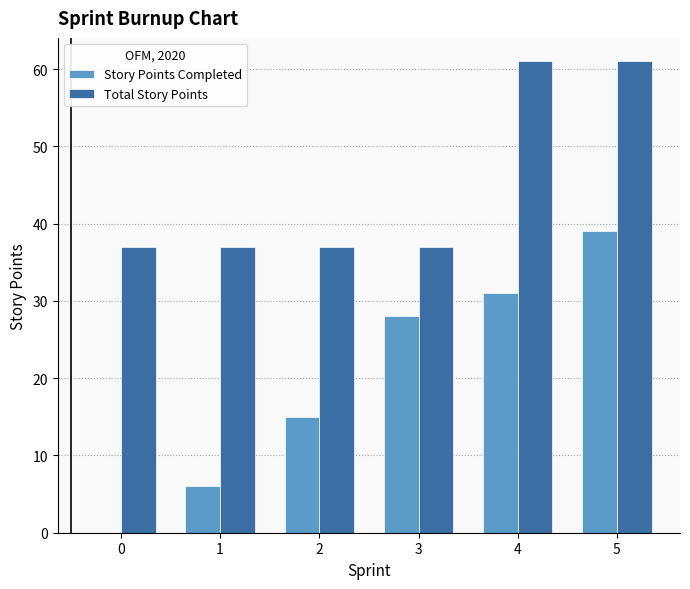

Reading right to left, what are all the values shown in this chart?

Story Points Completed: 39	31	28	15	6	0
Total Story Points: 61	61	37	37	37	37